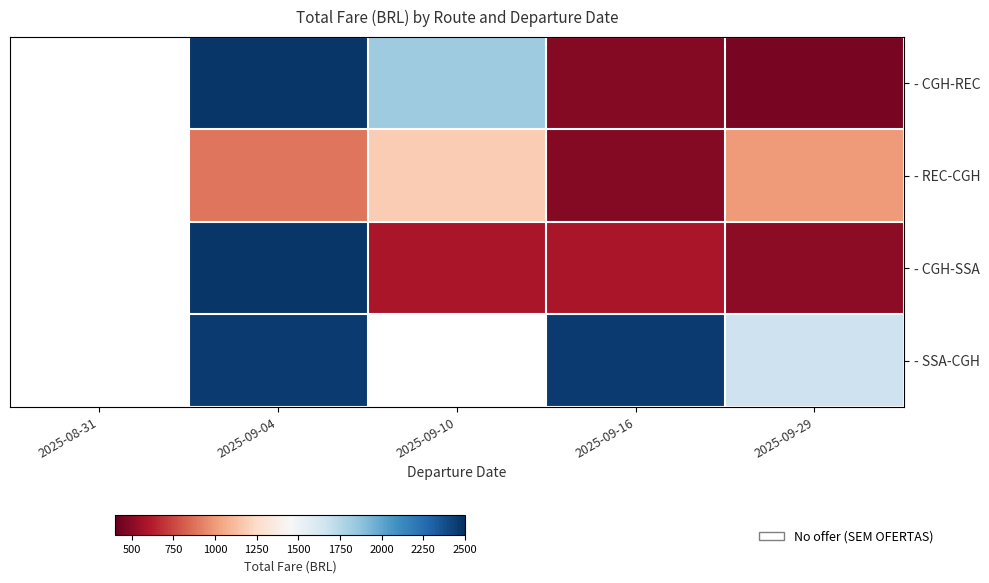

How many data points in - SSA-CGH are less than 2453?

1